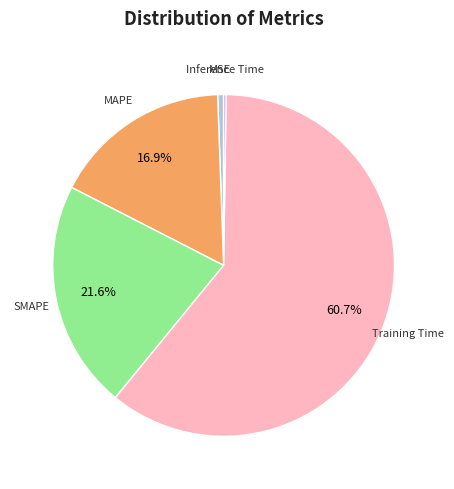

How much of the chart is everything except SMAPE?

78.4%